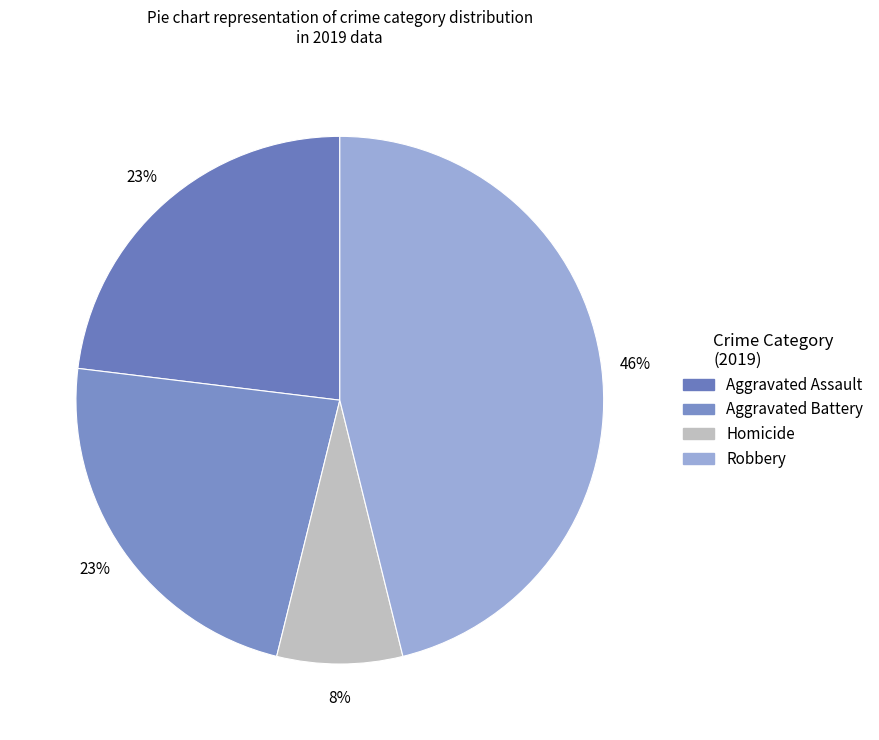

Does Robbery account for over 50% of the chart?

No